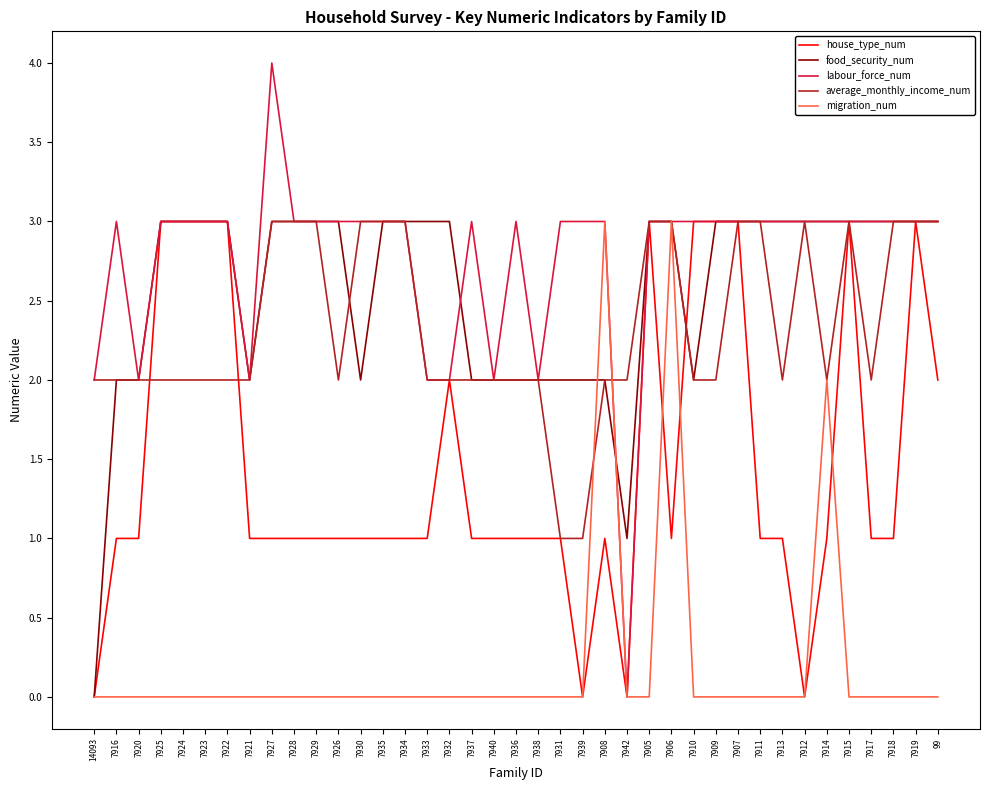

Read the labour_force_num value at 7906.

3